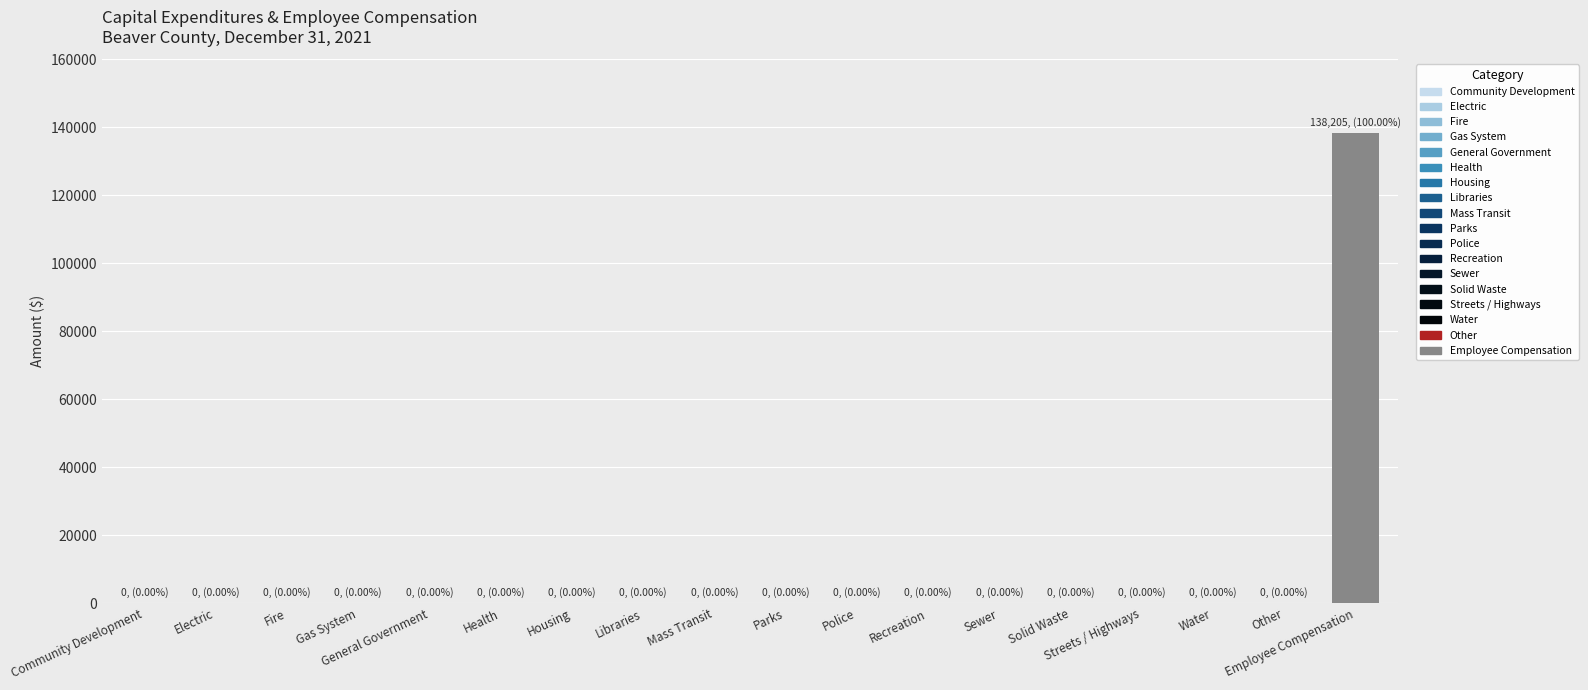

What position from the right is Health?

13